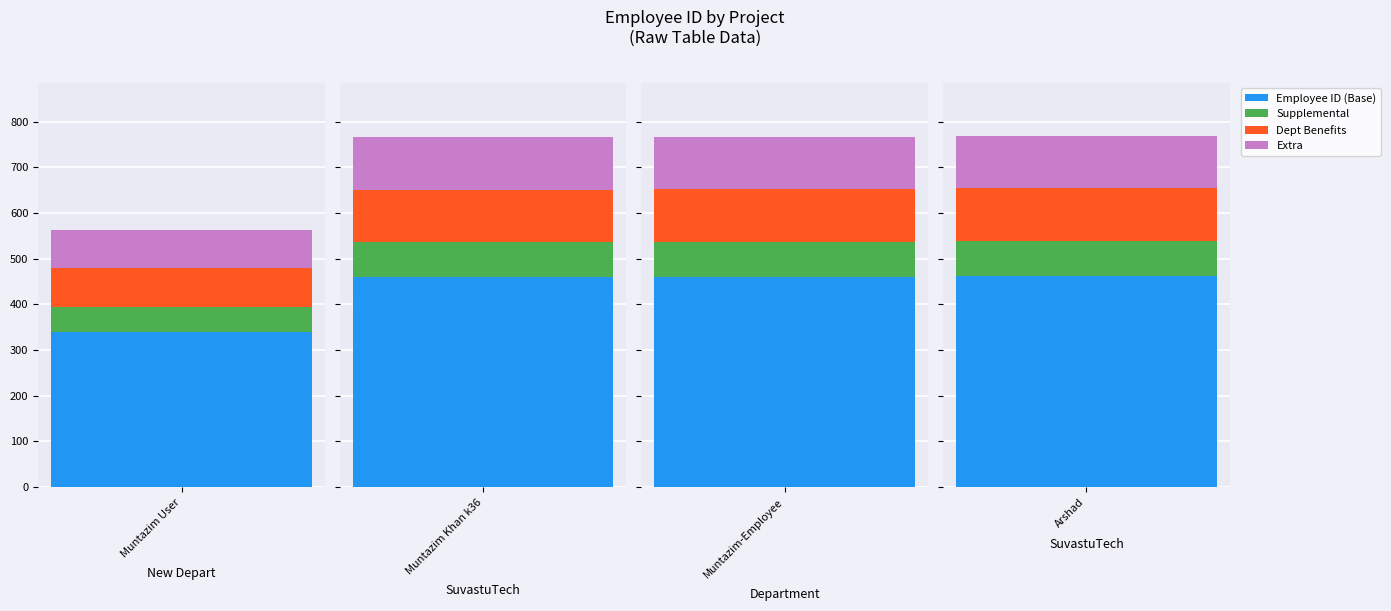

What is the average value?

718